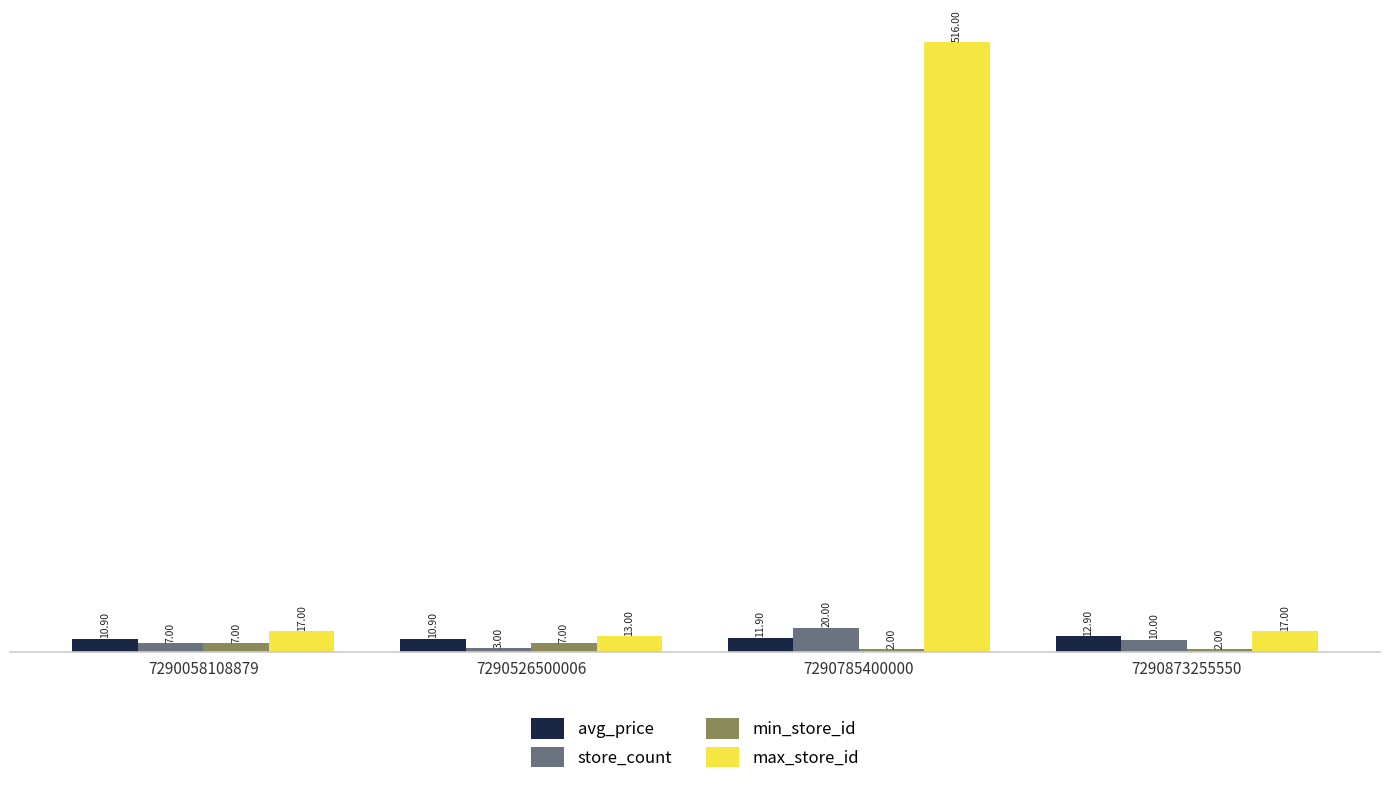

Count the number of data series in this chart.

4